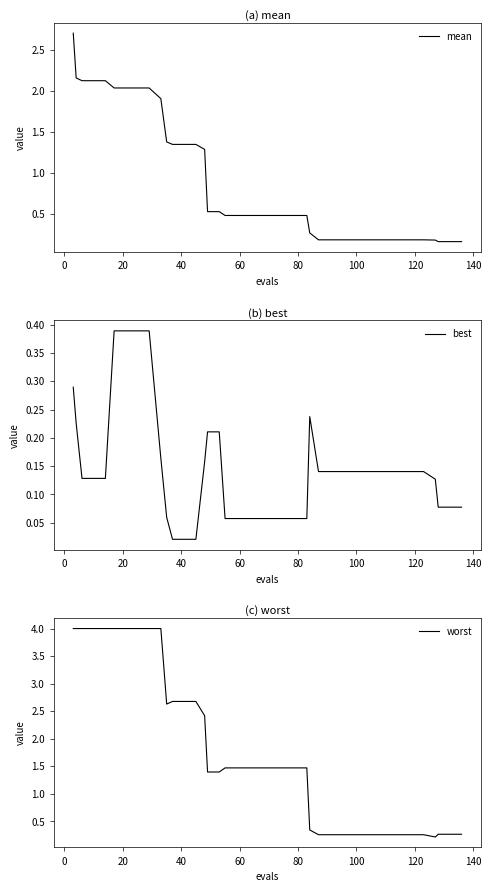

True or false: worst and best intersect in this chart.

False